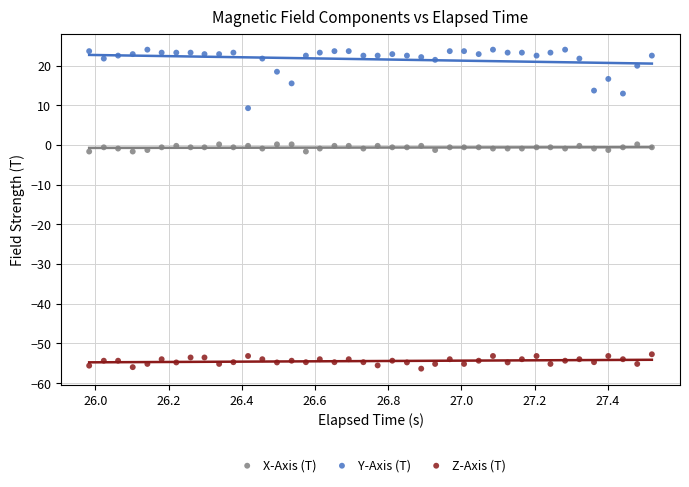

Which series reaches the minimum Y coordinate?

Z-Axis (T)